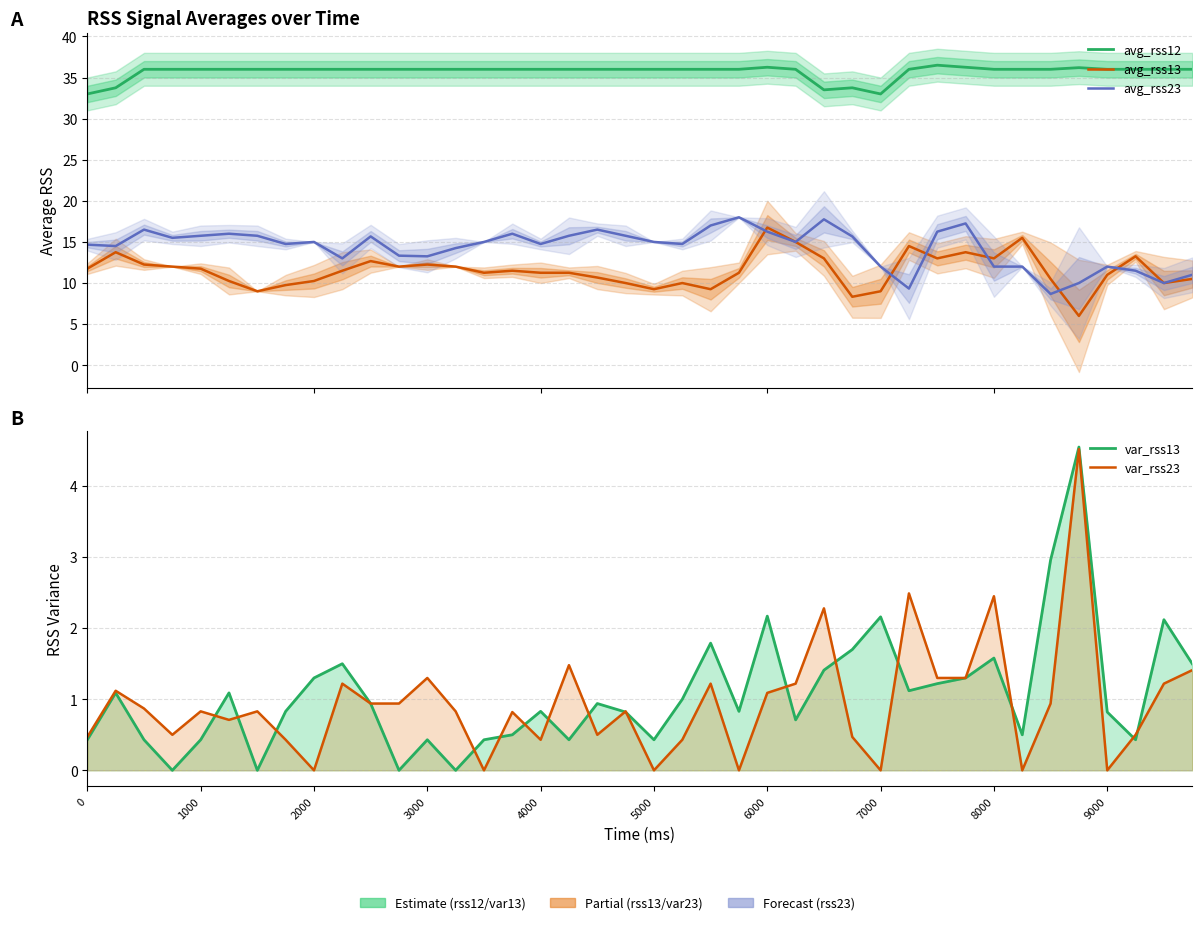

What is the greatest value displayed?

36.5